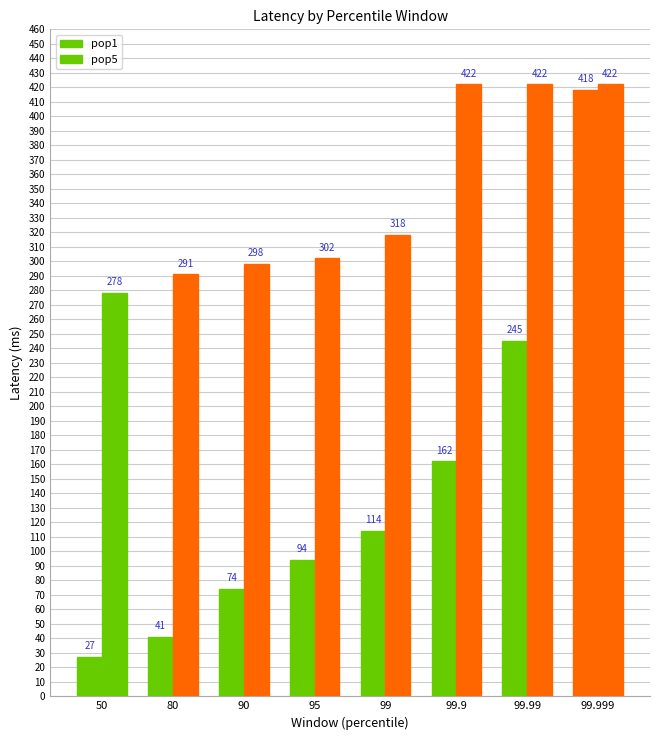

Reading left to right, extract all data points from this chart.

pop1: 27	41	74	94	114	162	245	418
pop5: 278	291	298	302	318	422	422	422